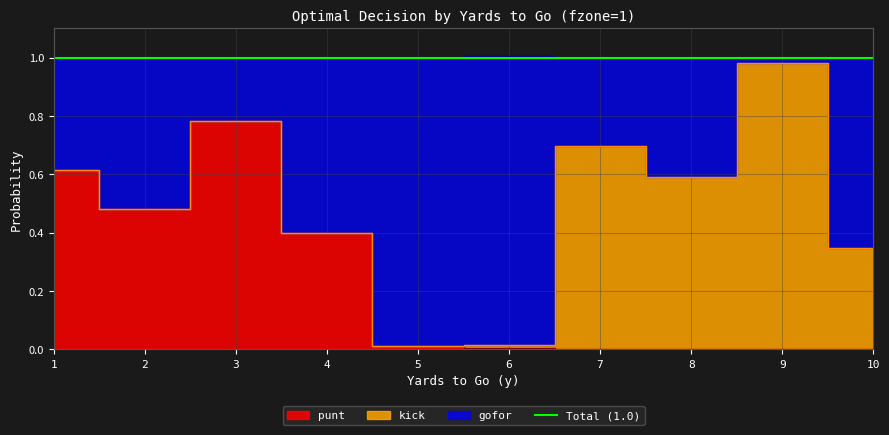

Which series changed the most between 1 and 2?

gofor